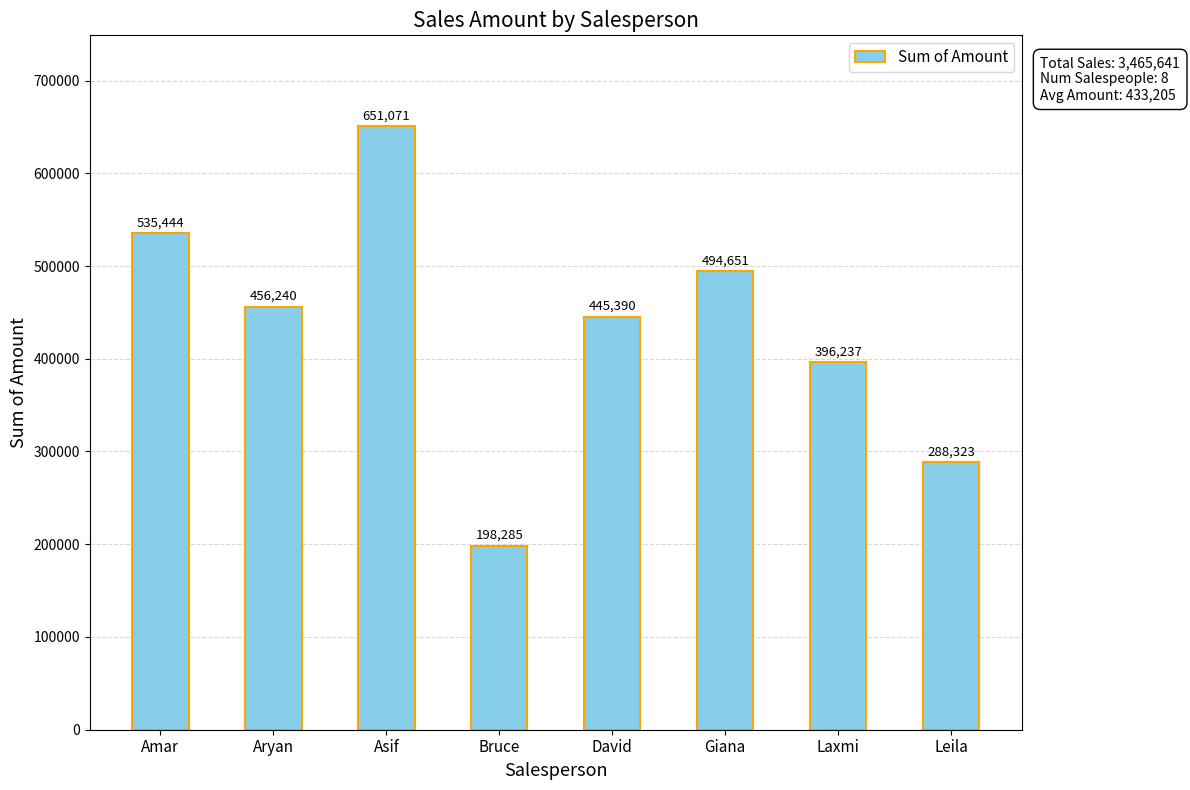

How many values are below 456240?

4